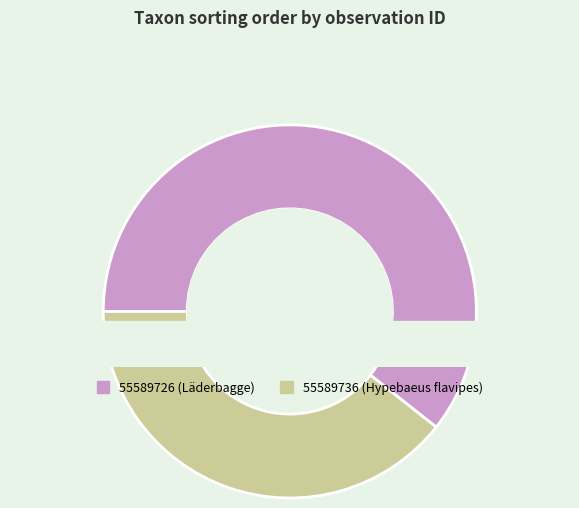

True or false: 55589736 accounts for 39% of the total.

True